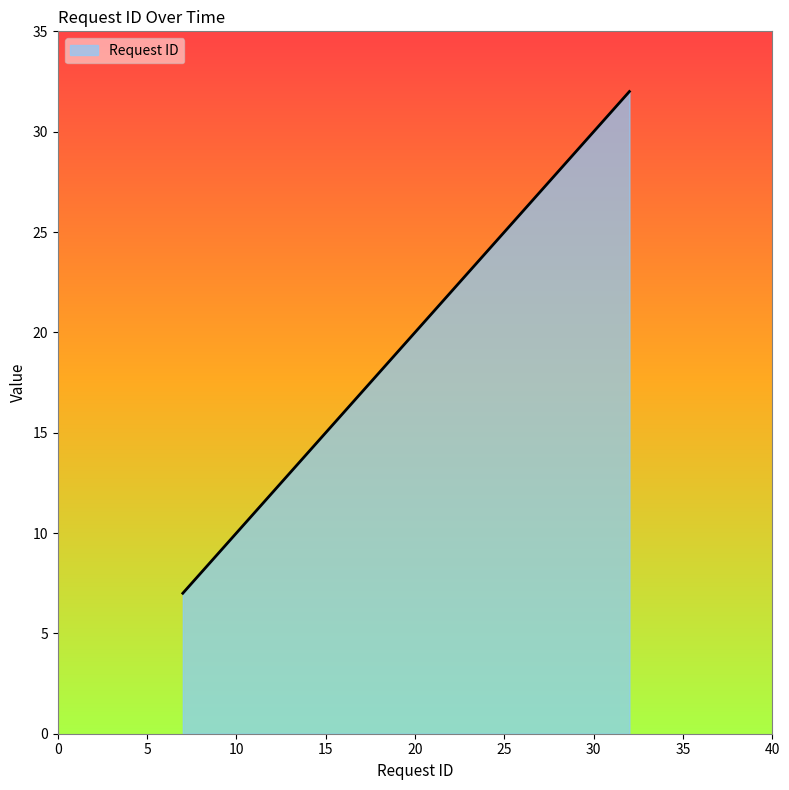

True or false: there are more than 2 points higher than both neighbors.

False